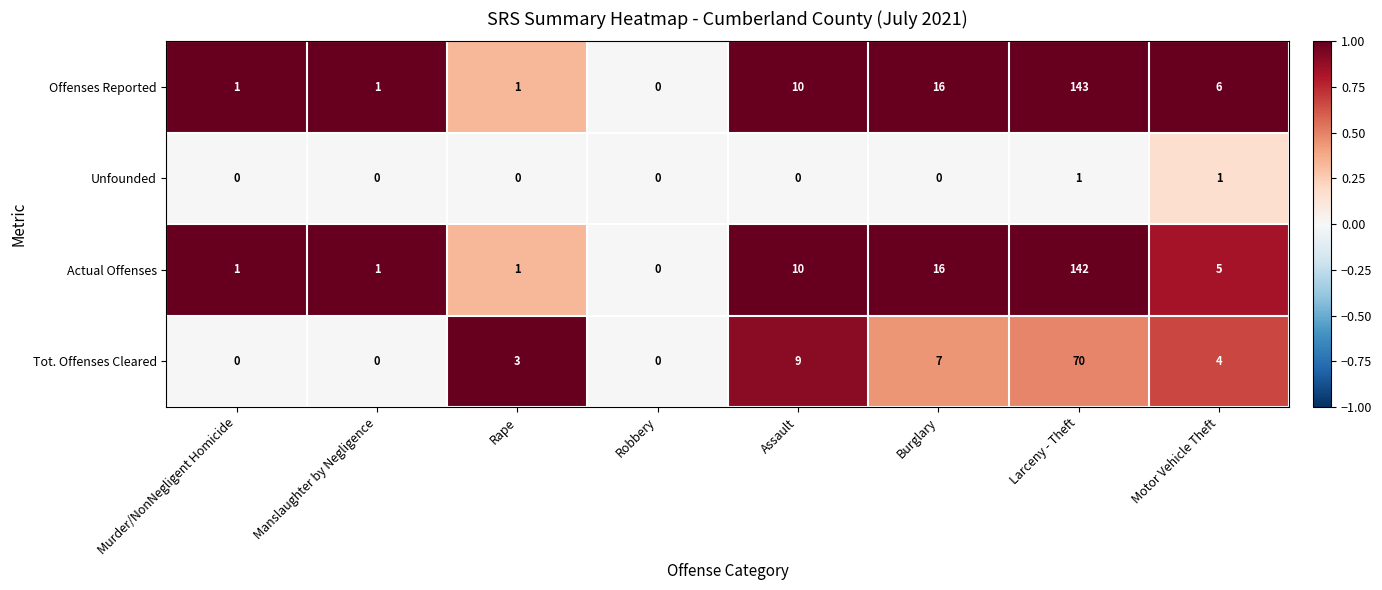

True or false: Tot. Offenses Cleared has a value of 70 at Larceny - Theft.

True